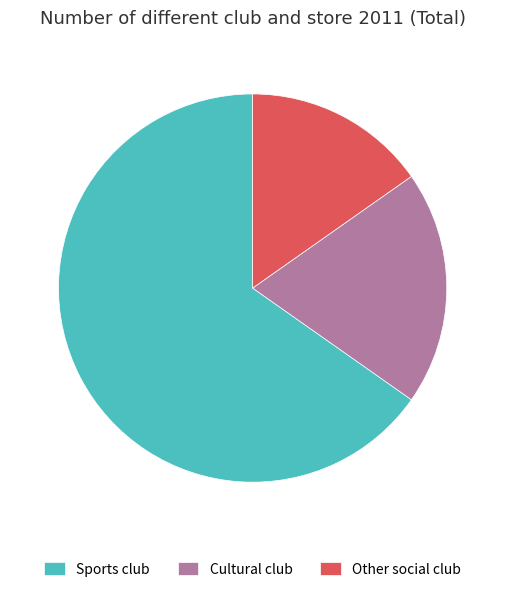

Which category has the smallest portion of the pie?

Other social club